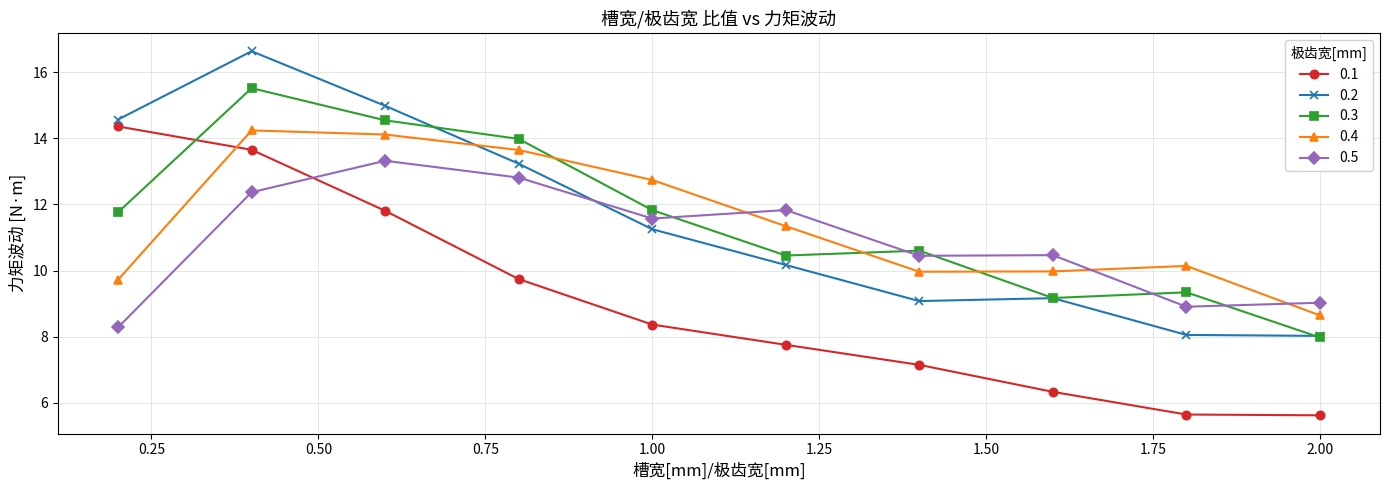

Which series has the widest spread of values?

0.1